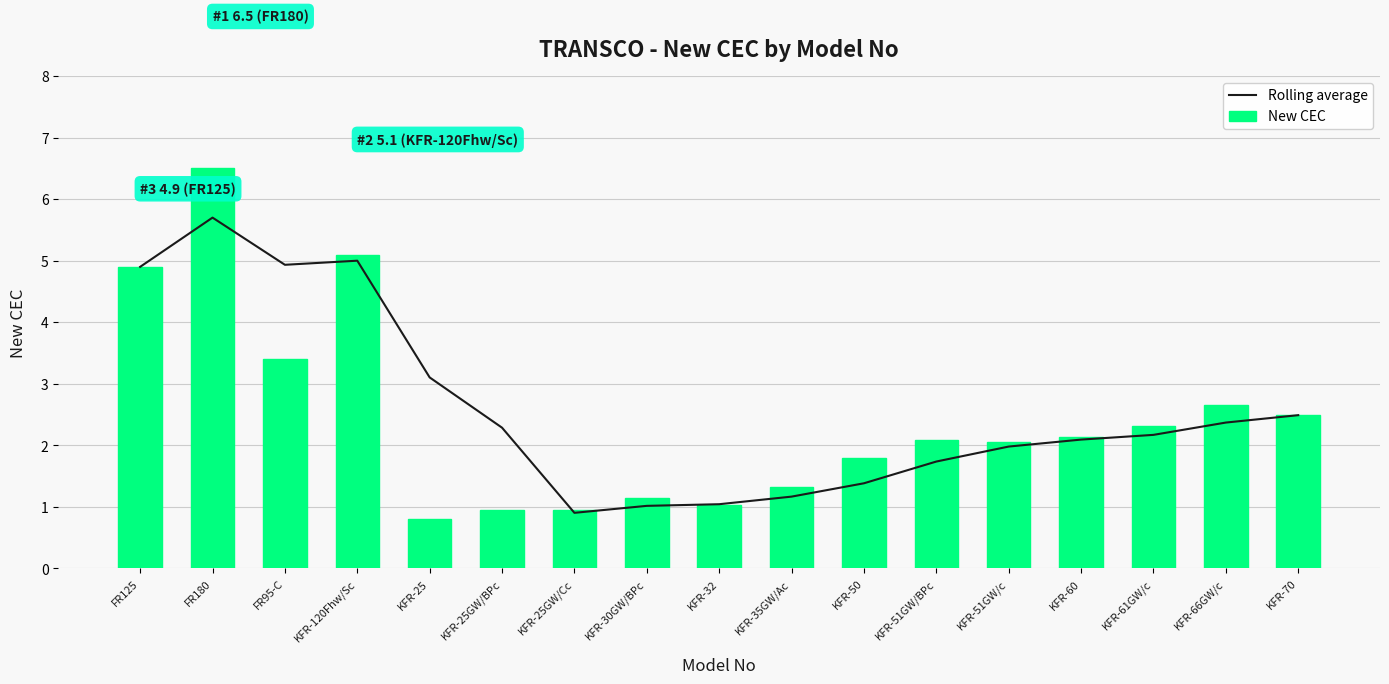

Where is New CEC nearest to the value 3?

KFR-66GW/c